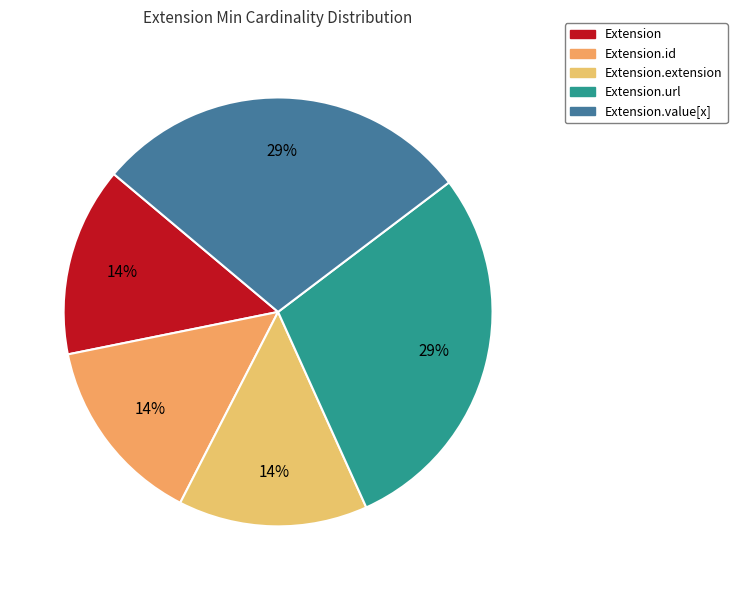

Which slice is the smallest?

Extension